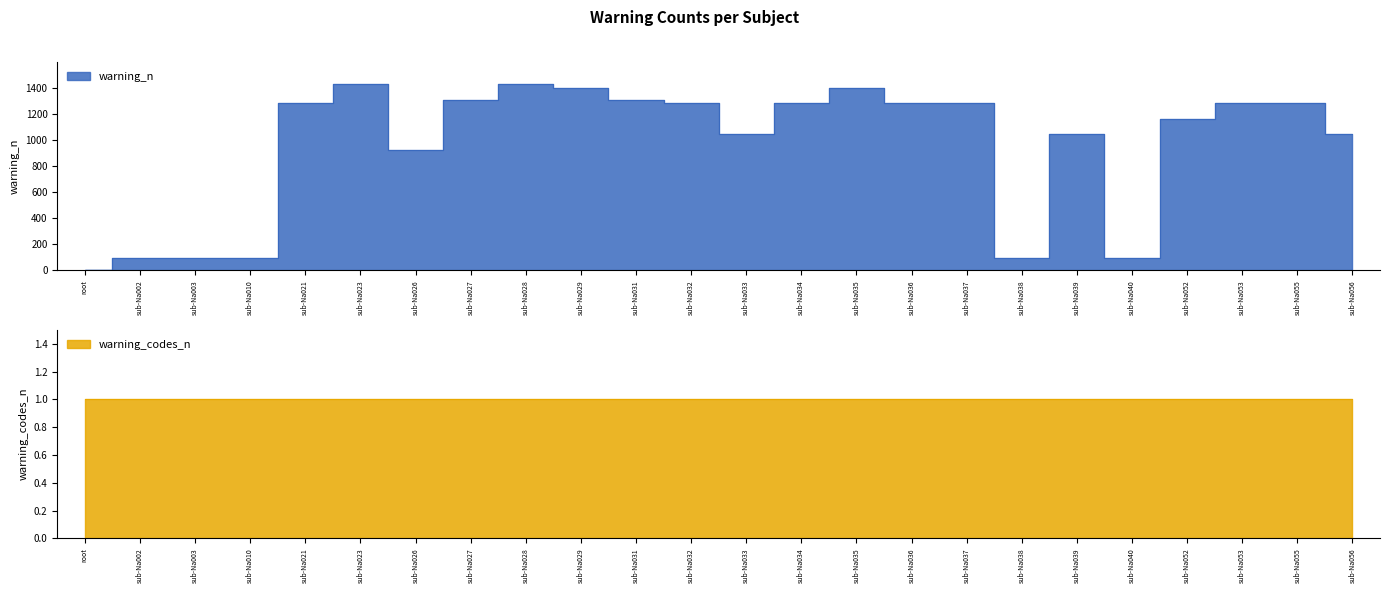

How many points are lower than both their immediate neighbors (excluding endpoints)?

4